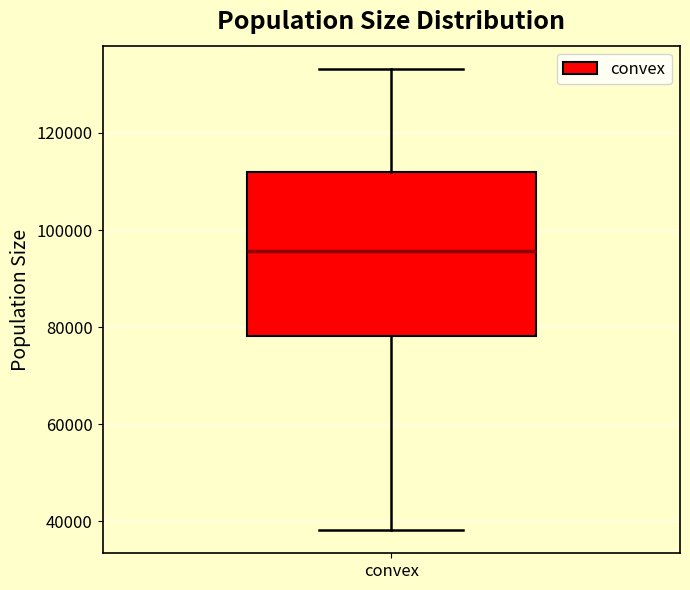

Transcribe this box plot: give where the median line is, the range the box spans, and where the two whiskers end, as read against the y-axis. The values are not printed on the chart, so give them approximately, as read against the axis.

median 96000, box 78000 to 112000, whiskers 38000 to 134000